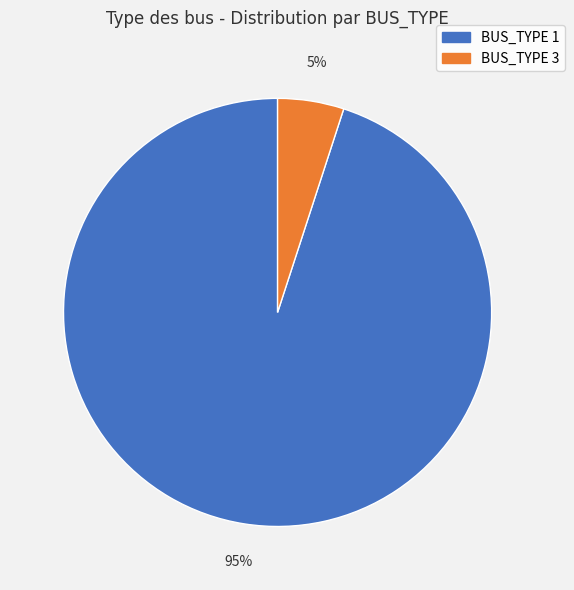

To the nearest percent, what is the combined percentage of BUS_TYPE 3 and BUS_TYPE 1?

100%